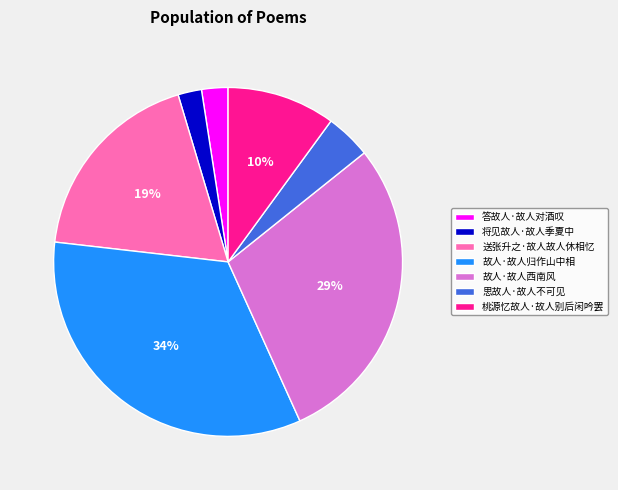

How many segments does this pie chart have?

7